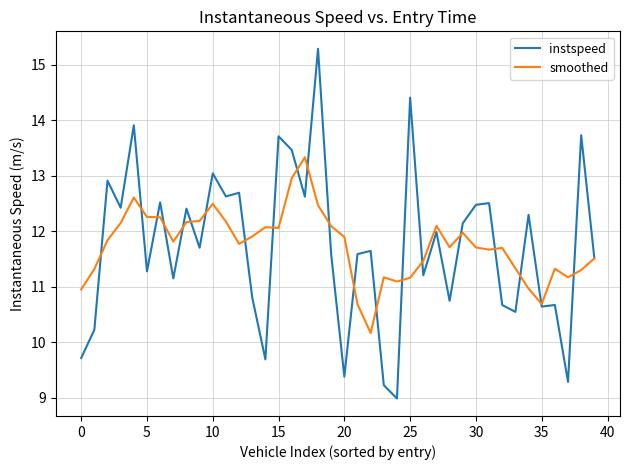

What is the maximum value for instspeed?

15.3